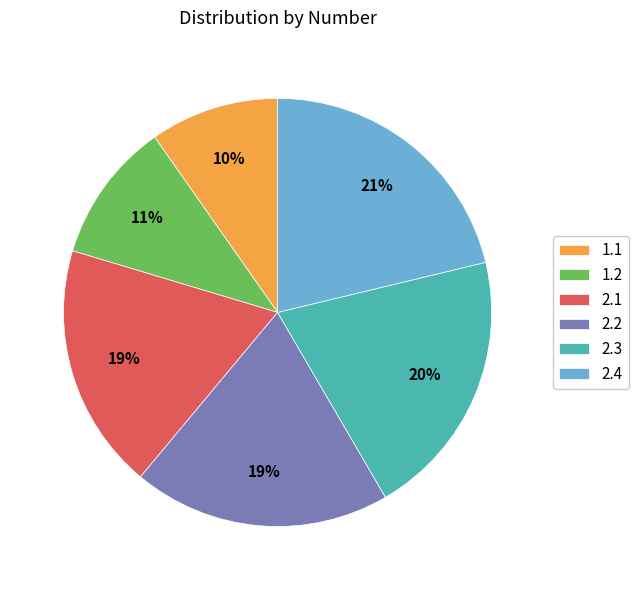

Which slice is the largest?

2.4